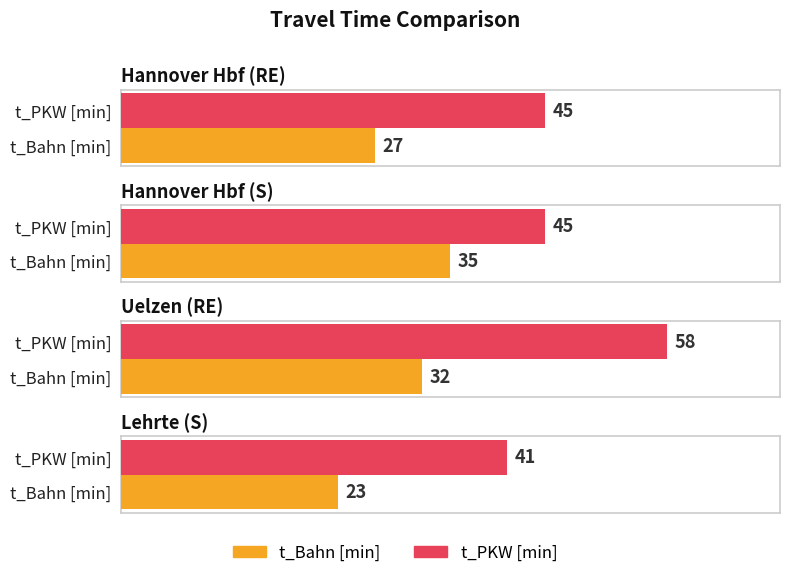

How many groups of bars are there?

4